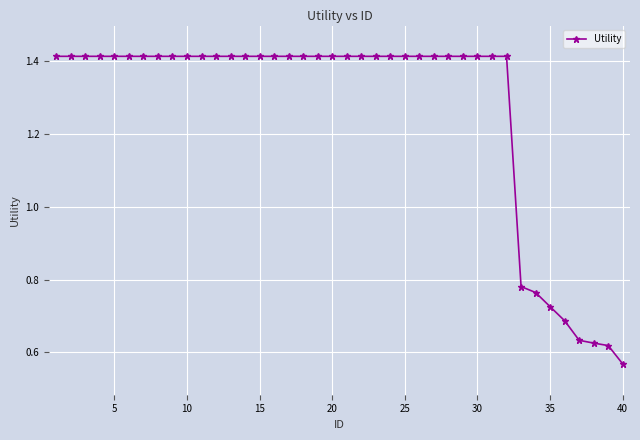

What is the average value?

1.3